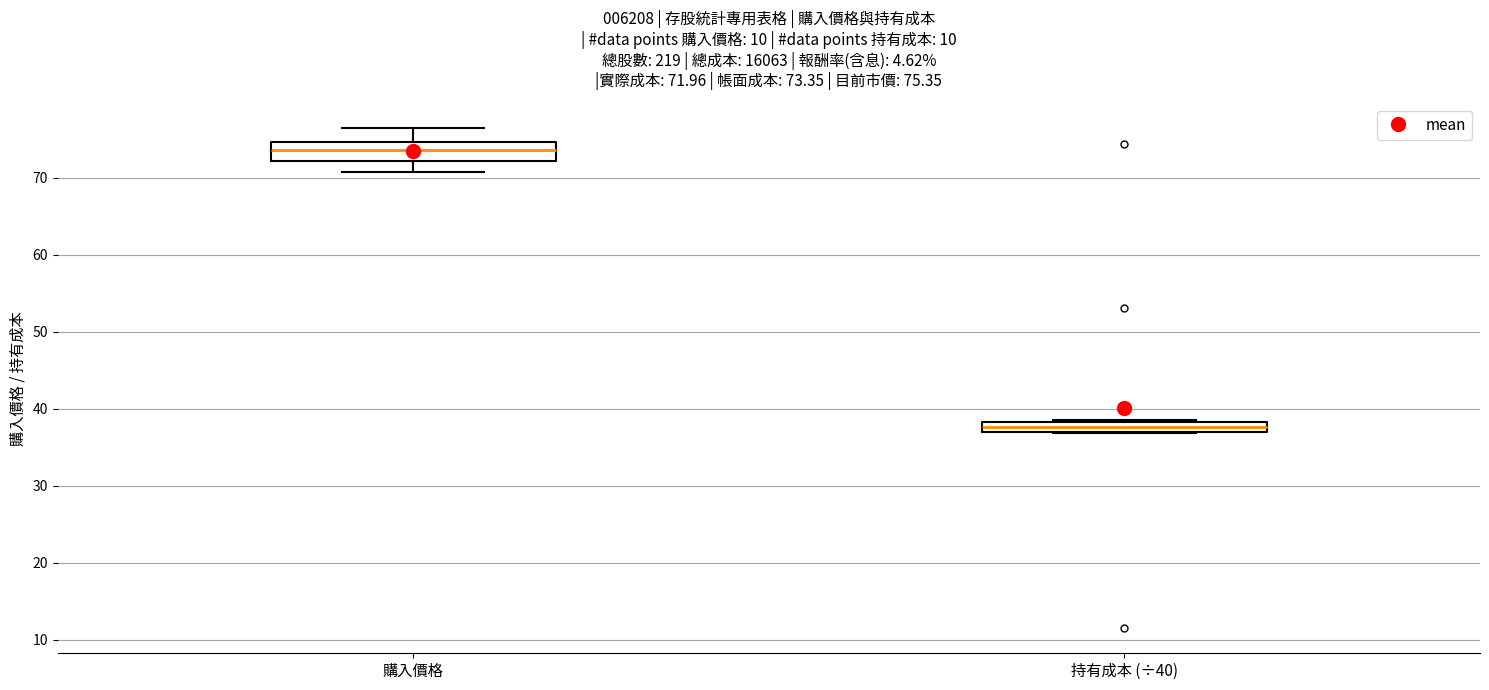

Which box's median line is the lowest?

持有成本 (÷40)